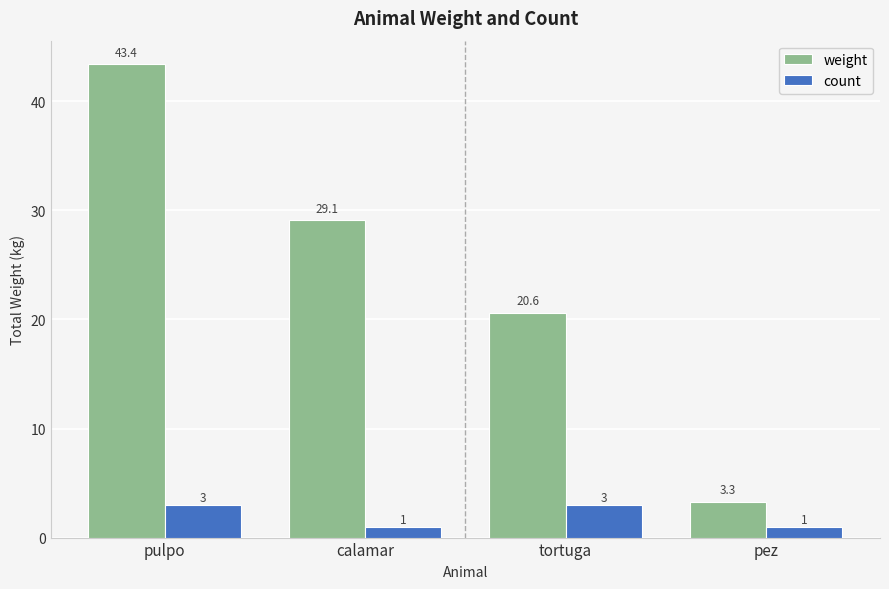

Reading left to right, transcribe all the data shown in this chart.

weight: 43.4	29.1	20.6	3.3
count: 3.0	1.0	3.0	1.0